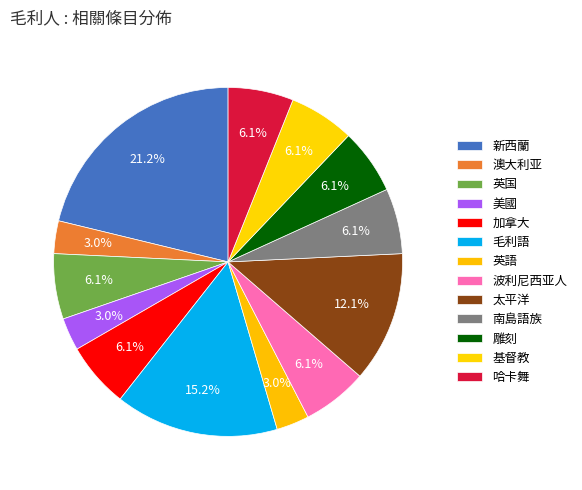

Approximately how many times larger is the value at 加拿大 compared to 雕刻?

1.0